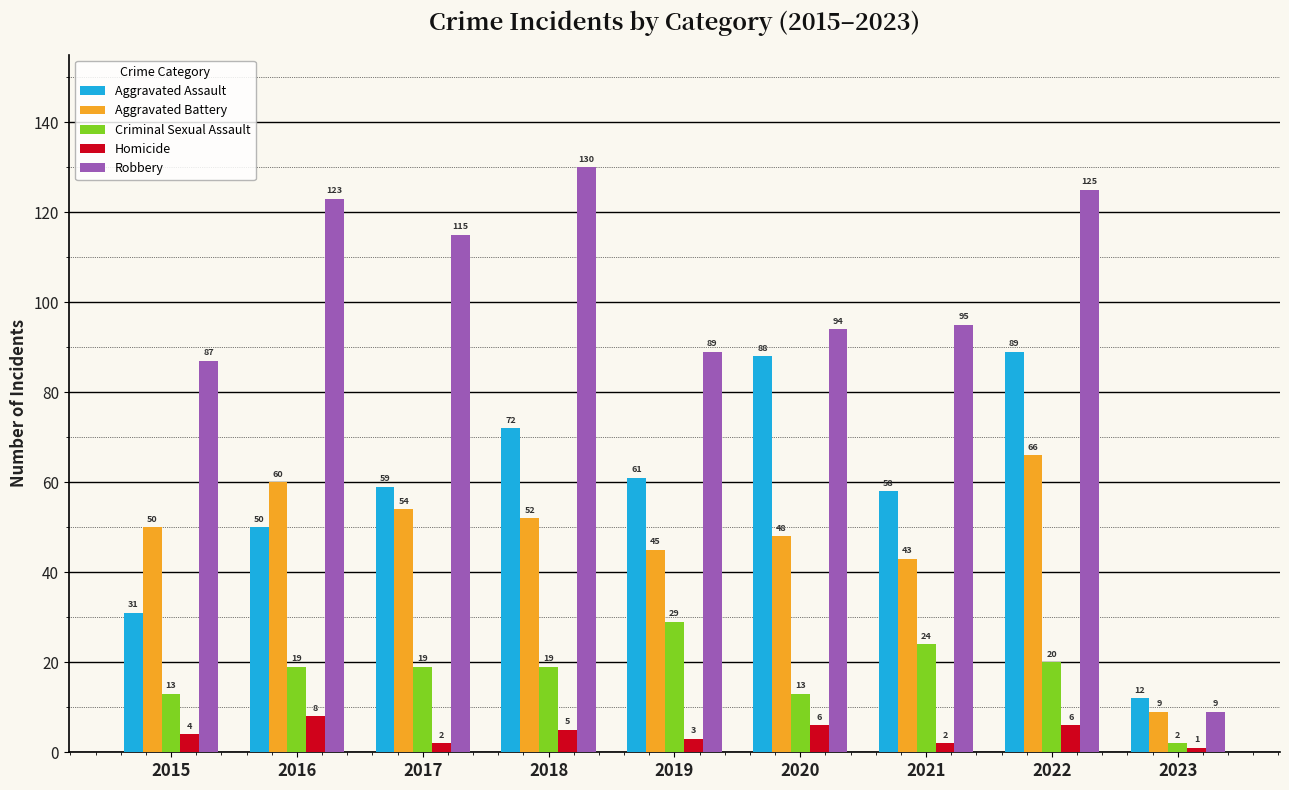

How many distinct data groups are displayed?

5